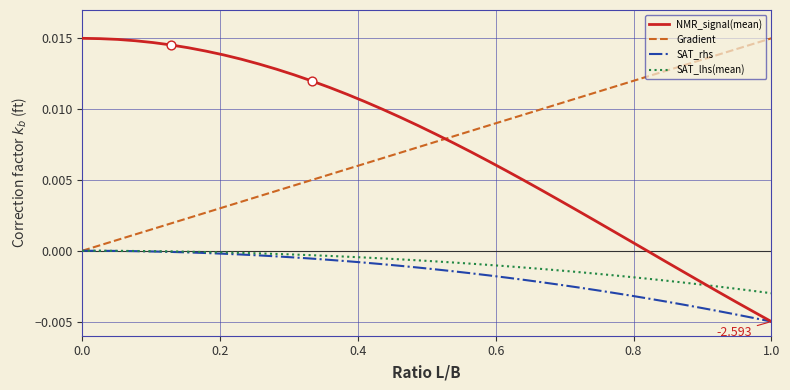

Which series has the widest spread of values?

NMR_signal(mean)